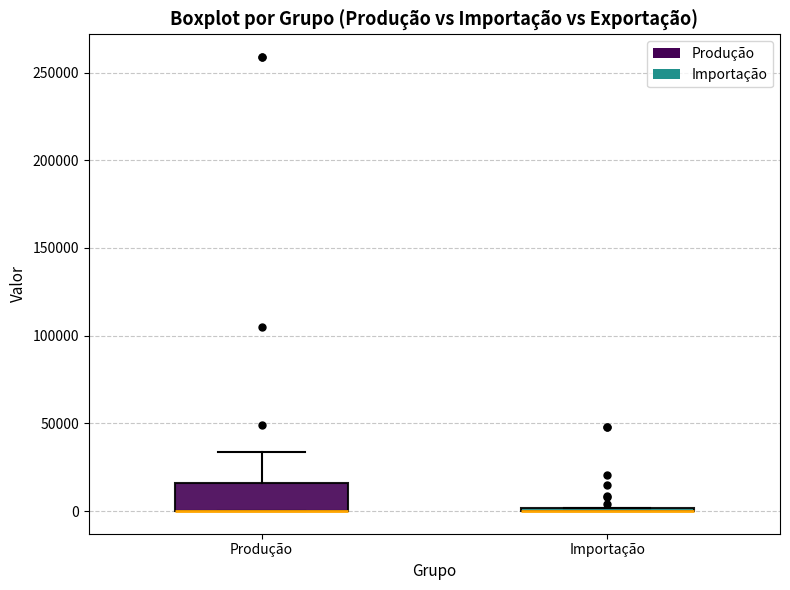

Reading left to right, transcribe this box plot: for each box, give where its median line is, the range the box spans, and where its two whiskers end, as read against the y-axis. The values are not printed on the chart, so give them approximately, as read against the axis.

Produção: median 0 (drawn on the box's lower edge), box 0 to 15000, whiskers 0 to 35000
Importação: box collapsed to a line at 0, whiskers 0 to 0